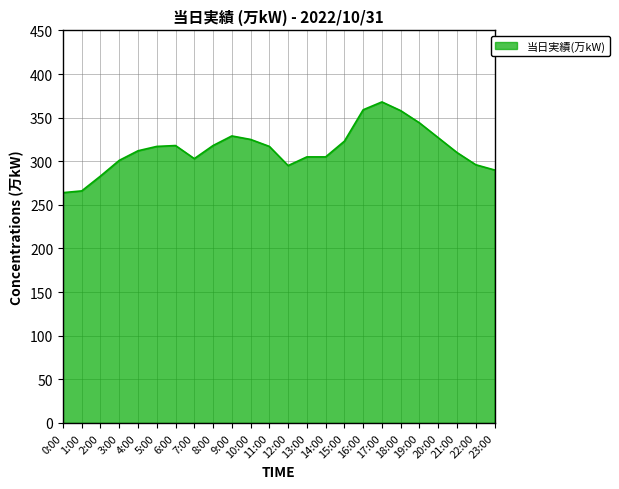

How many categories are shown in the chart?

24